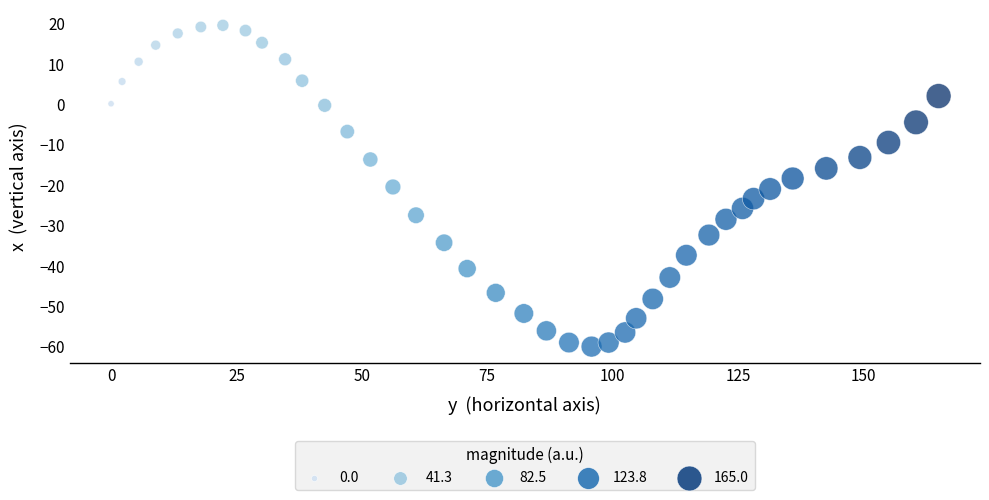

What is the range of X values (max minus min)?

165.0